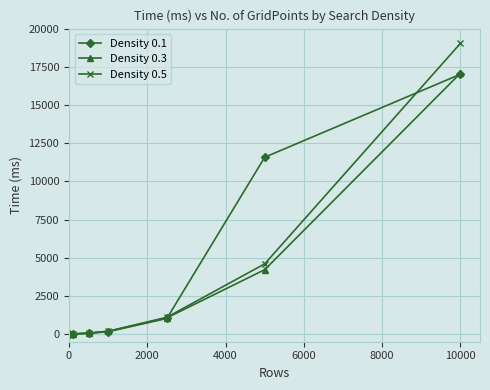

Which series has the largest range (max minus min)?

Density 0.5